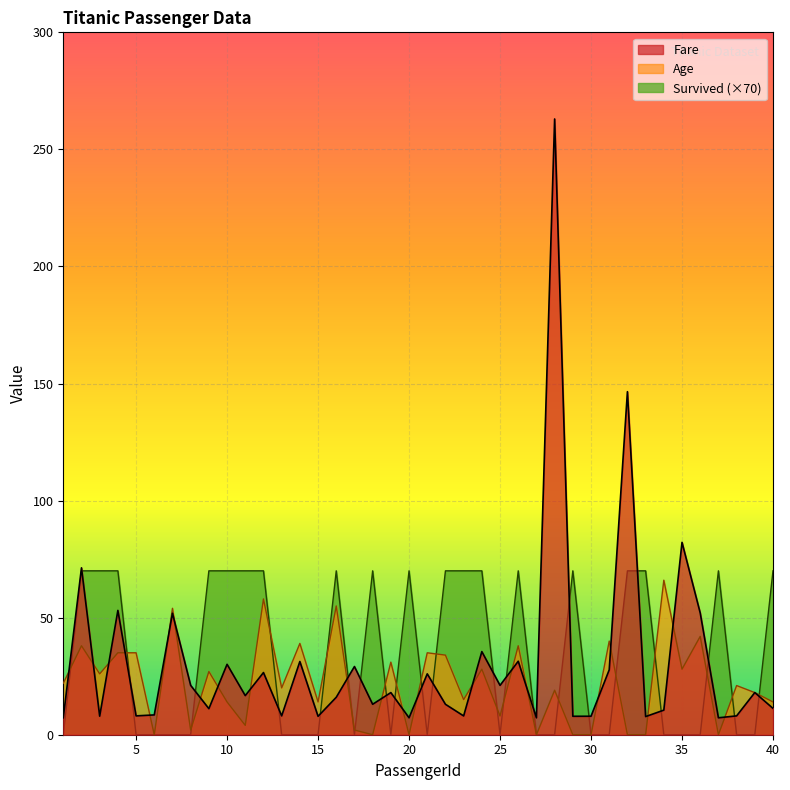

Reading right to left, transcribe all the data shown in this chart.

Fare: 11.2	18.0	8.1	7.2	52.0	82.2	10.5	7.8	146.5	27.7	7.9	7.9	263.0	7.2	31.4	21.1	35.5	8.0	13.0	26.0	7.2	18.0	13.0	29.1	16.0	7.9	31.3	8.1	26.6	16.7	30.1	11.1	21.1	51.9	8.5	8.1	53.1	7.9	71.3	7.2
Age: 14.0	18.0	21.0	0.0	42.0	28.0	66.0	0.0	0.0	40.0	0.0	0.0	19.0	0.0	38.0	8.0	28.0	15.0	34.0	35.0	0.0	31.0	0.0	2.0	55.0	14.0	39.0	20.0	58.0	4.0	14.0	27.0	2.0	54.0	0.0	35.0	35.0	26.0	38.0	22.0
Survived: 70.0	0.0	0.0	70.0	0.0	0.0	0.0	70.0	70.0	0.0	0.0	70.0	0.0	0.0	70.0	0.0	70.0	70.0	70.0	0.0	70.0	0.0	70.0	0.0	70.0	0.0	0.0	0.0	70.0	70.0	70.0	70.0	0.0	0.0	0.0	0.0	70.0	70.0	70.0	0.0